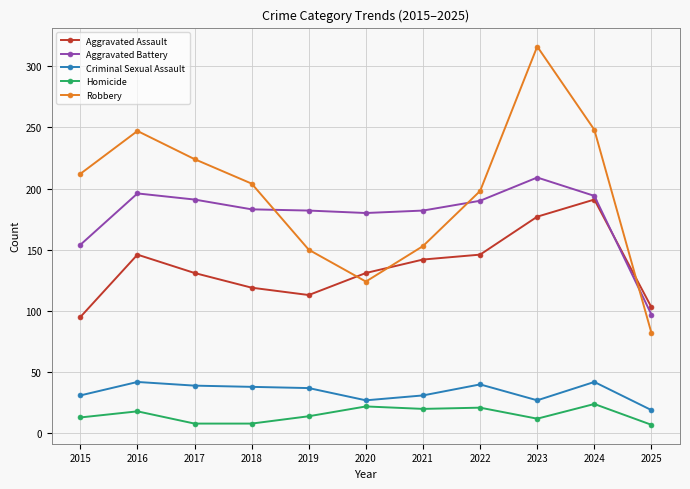

Between 2018 and 2020, which series saw the biggest shift?

Robbery